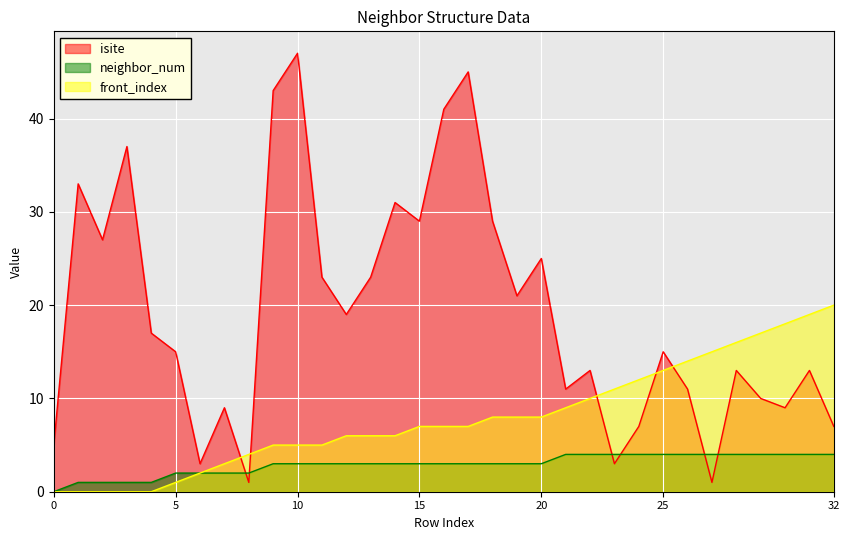

Which series has the largest range (max minus min)?

isite